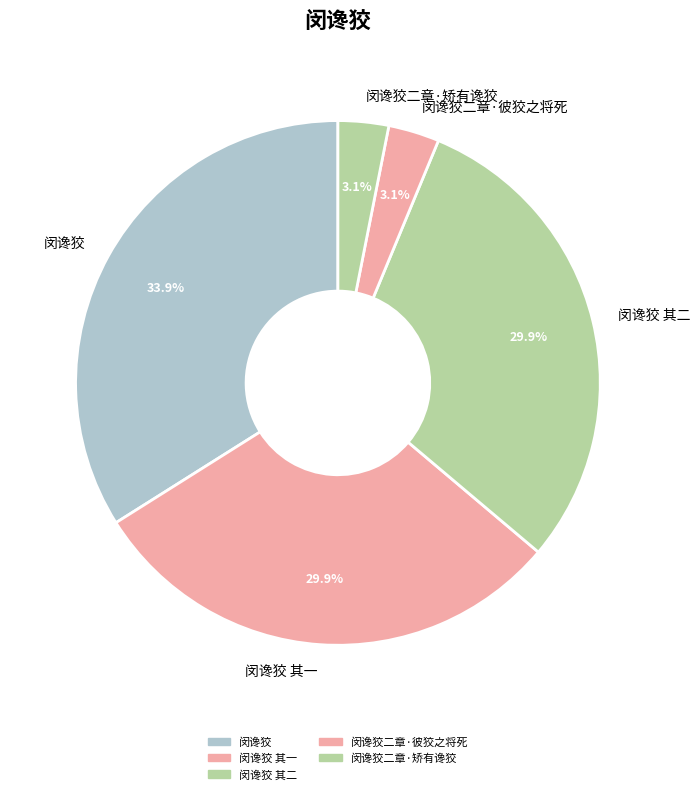

Which category has the biggest portion of the pie?

闵谗狡